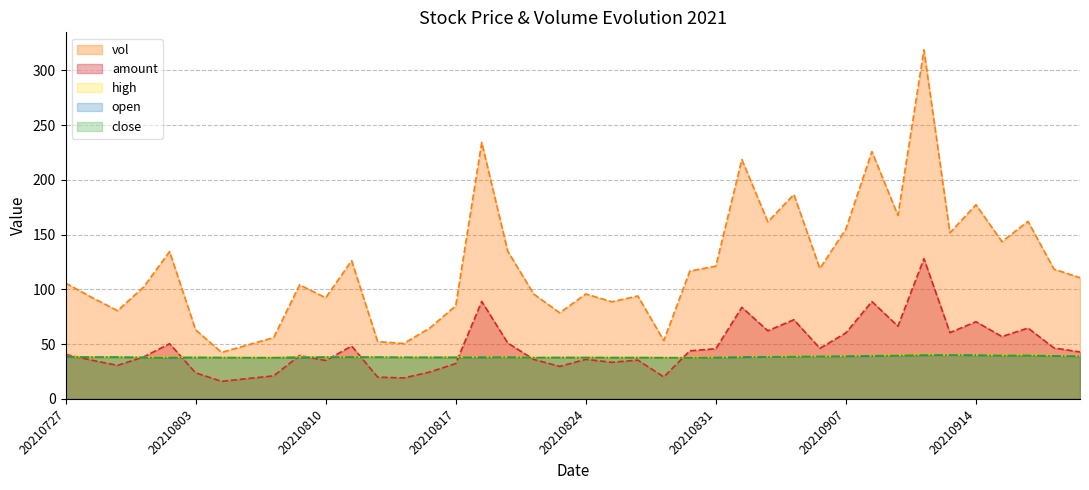

What is the spread (max minus min) of values at 20210902?

123.4